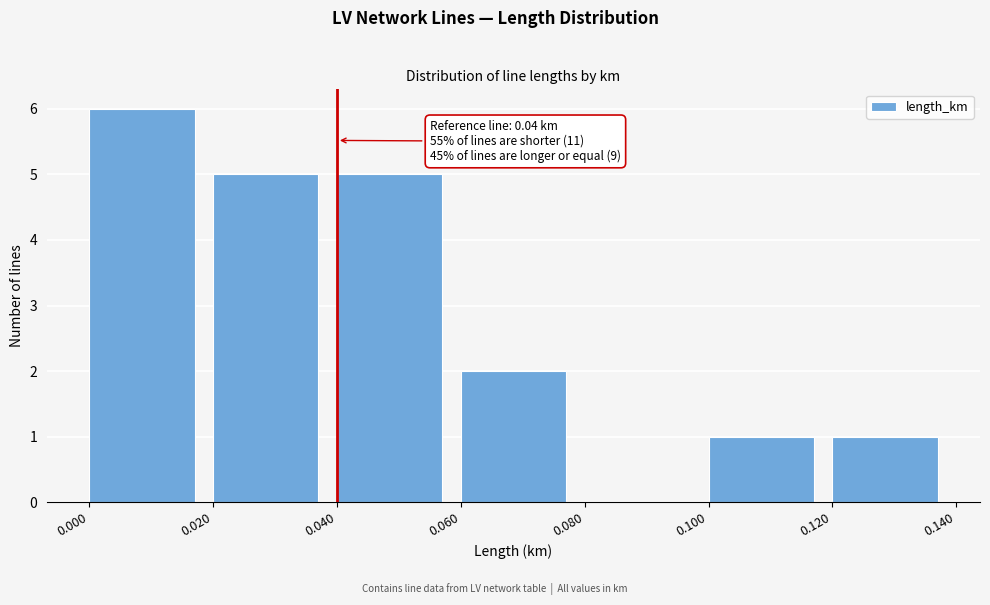

Which range on the x-axis has the tallest bar?

0.000 to 0.020